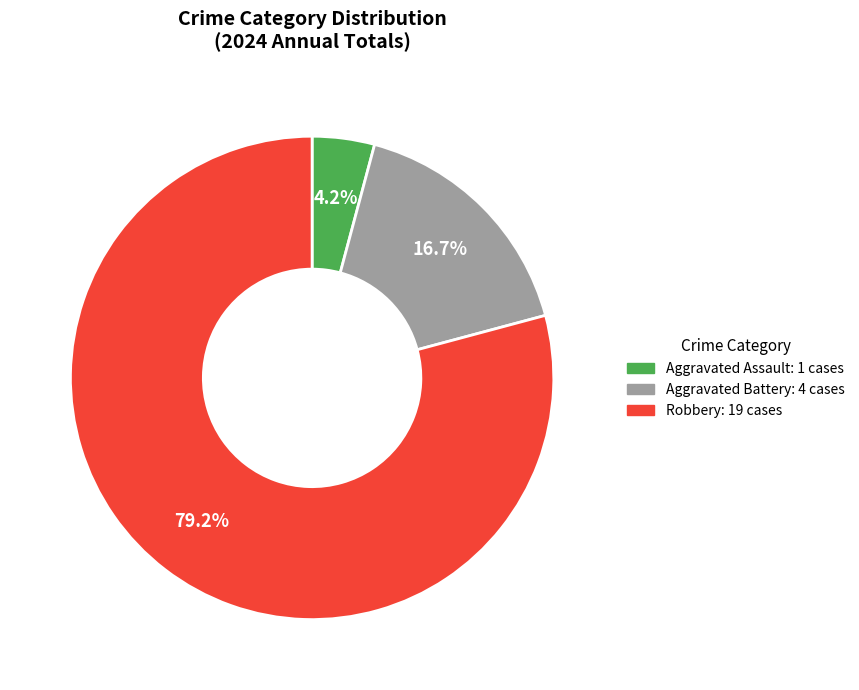

Count the number of slices in the pie.

3